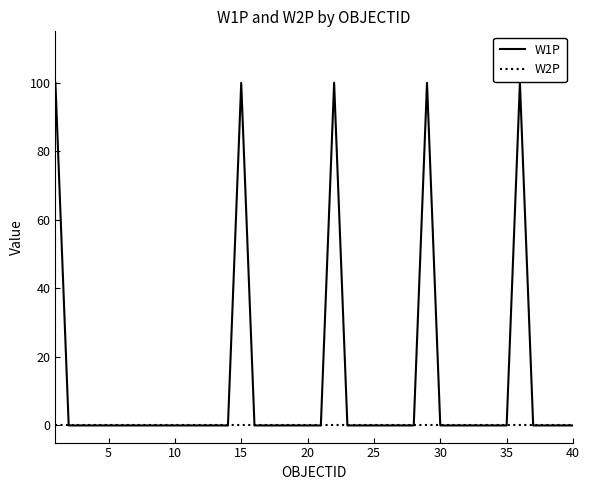

List the series in order of their overall mean, lowest first.

W2P, W1P